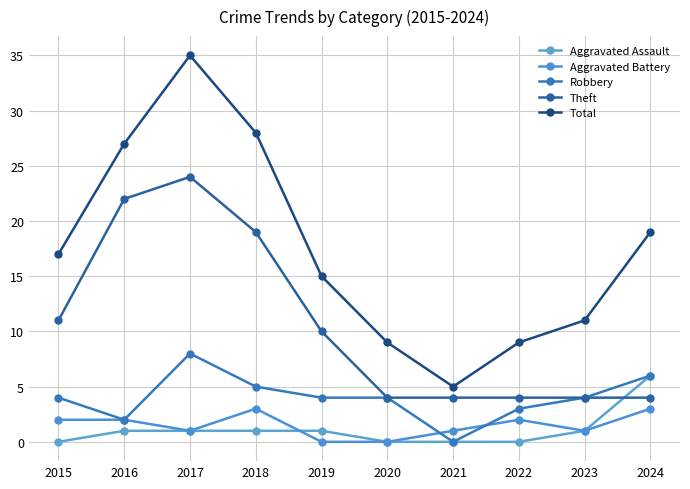

How many interior local peaks does the Theft series have?

1